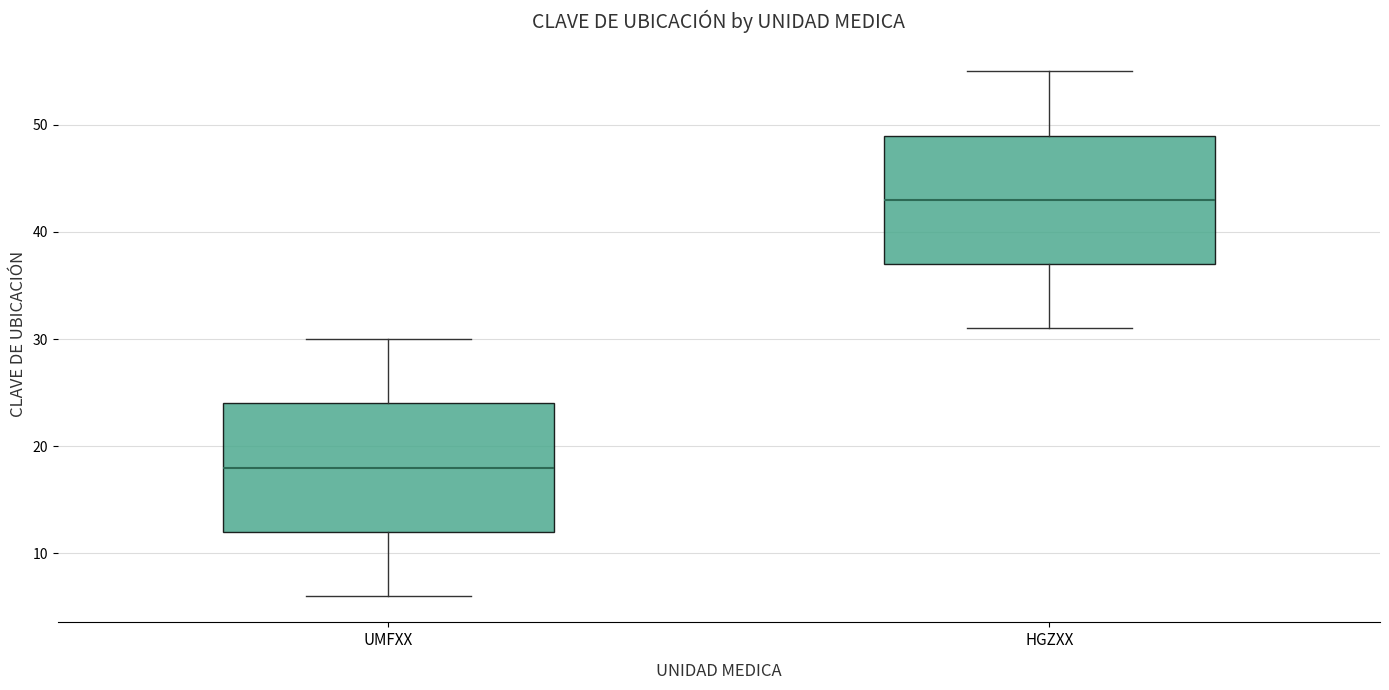

Reading left to right, read every box against the y-axis: the position of its median line, the range the box covers, and the ends of its whiskers. The values are not printed on the chart, so give them approximately, as read against the axis.

UMFXX: median 18, box 12 to 24, whiskers 6 to 30
HGZXX: median 43, box 37 to 49, whiskers 31 to 55